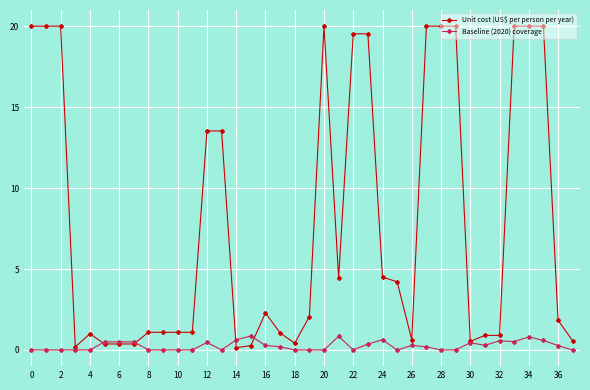

Which series has the widest spread of values?

Unit cost (US$ per person per year)